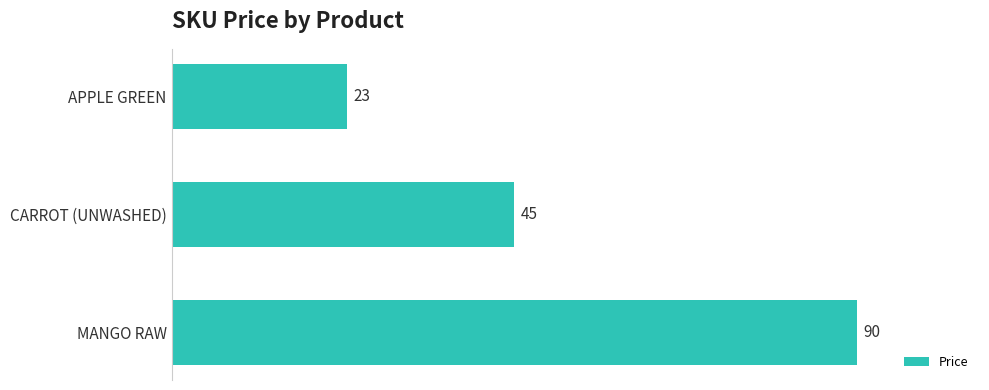

Count the number of data series in this chart.

1